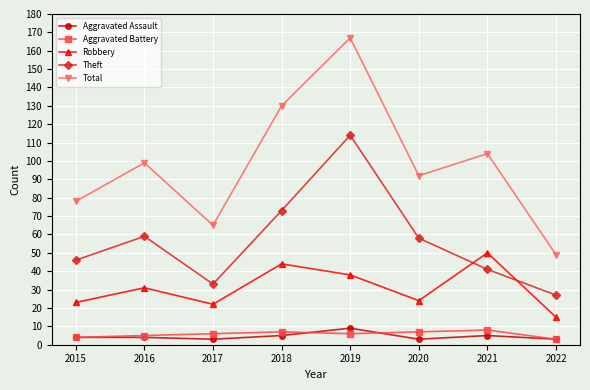

How many interior local valleys does the Theft series have?

1